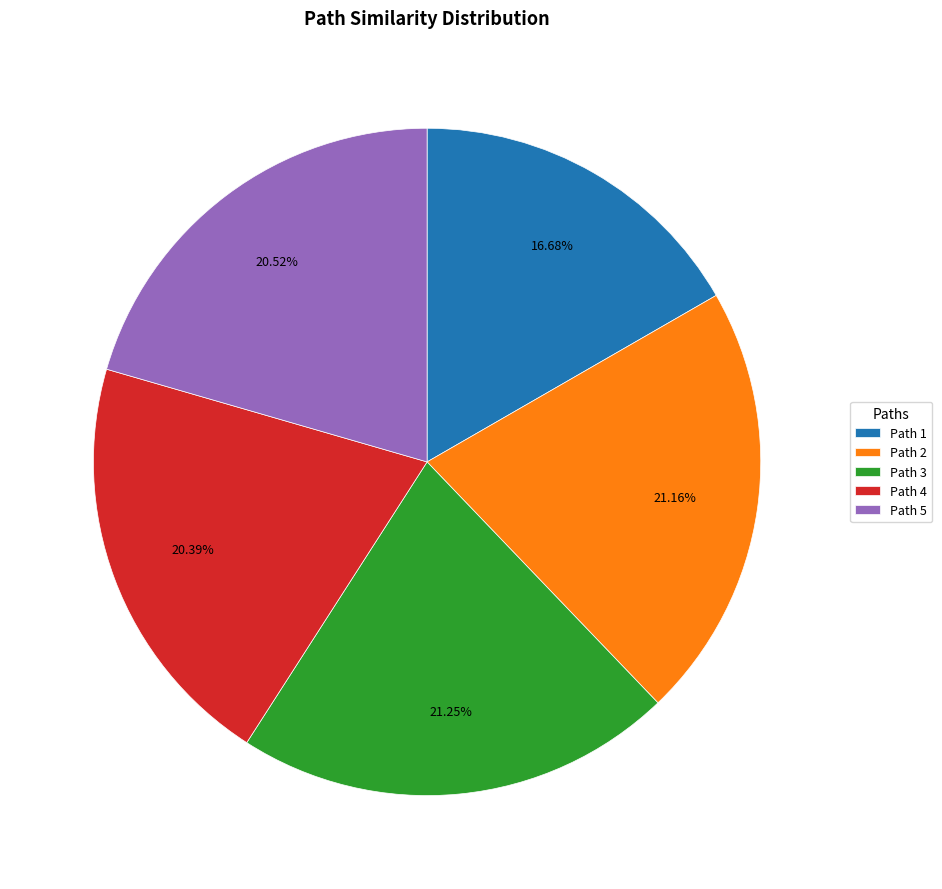

Count the number of slices in the pie.

5